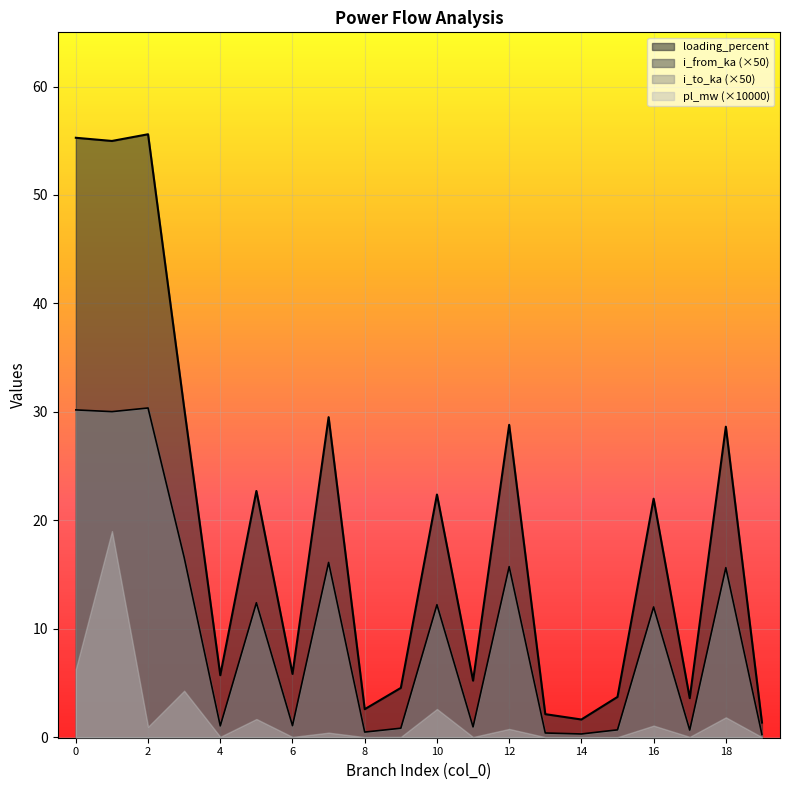

True or false: loading_percent has a value of 28.6 at 18.

True